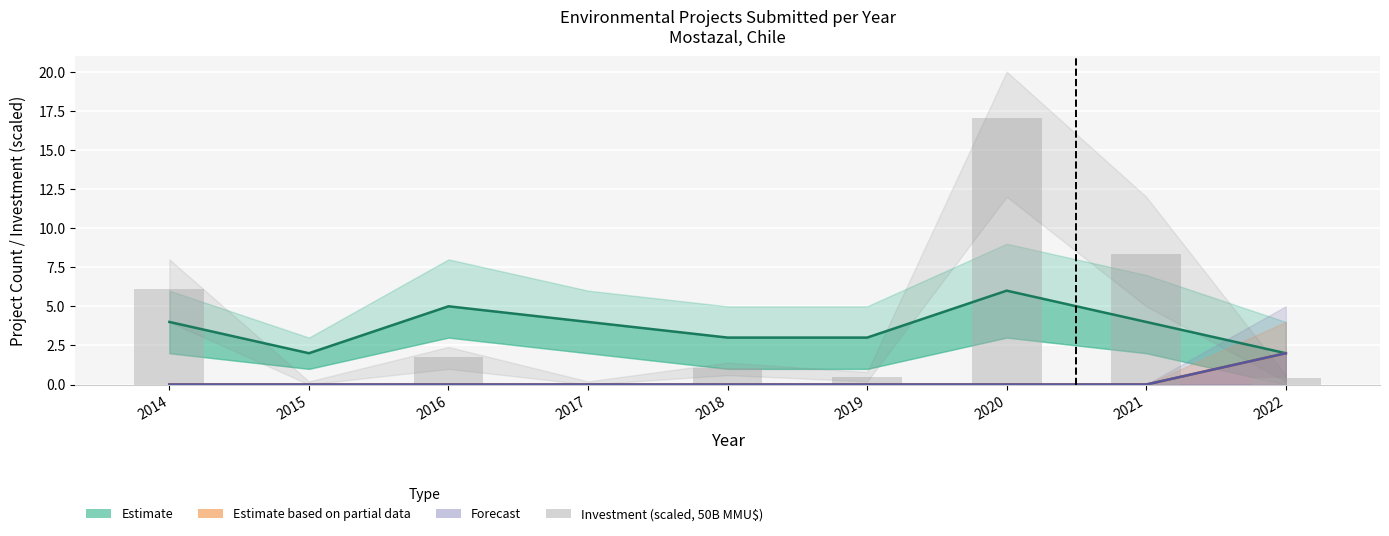

At which category does the chart reach its minimum across all series?

2014